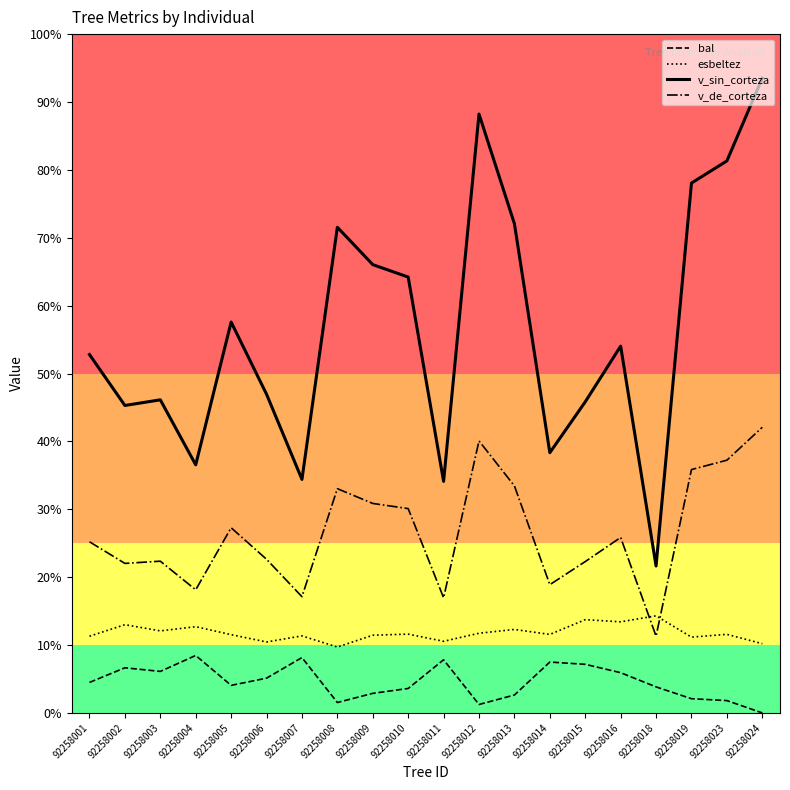

Reading left to right, transcribe all the data shown in this chart.

bal: 92258001=17.1	92258002=25.2	92258003=23.2	92258004=32.1	92258005=15.4	92258006=19.4	92258007=31.0	92258008=5.8	92258009=10.9	92258010=13.7	92258011=29.7	92258012=4.7	92258013=10.0	92258014=28.5	92258015=27.2	92258016=22.5	92258018=14.6	92258019=7.9	92258023=6.9	92258024=0.0
esbeltez: 92258001=42.9	92258002=49.4	92258003=45.9	92258004=48.2	92258005=43.8	92258006=39.7	92258007=43.1	92258008=36.9	92258009=43.5	92258010=44.1	92258011=40.1	92258012=44.6	92258013=46.7	92258014=43.9	92258015=52.2	92258016=51.0	92258018=54.4	92258019=42.4	92258023=44.0	92258024=38.8
v_sin_corteza: 92258001=200.6	92258002=172.1	92258003=175.3	92258004=138.9	92258005=218.8	92258006=178.4	92258007=130.7	92258008=271.9	92258009=250.9	92258010=244.0	92258011=129.6	92258012=335.2	92258013=273.9	92258014=145.7	92258015=174.1	92258016=205.3	92258018=82.2	92258019=296.6	92258023=309.0	92258024=355.4
v_de_corteza: 92258001=95.8	92258002=83.7	92258003=84.9	92258004=68.9	92258005=103.7	92258006=86.0	92258007=65.0	92258008=125.5	92258009=117.2	92258010=114.4	92258011=64.4	92258012=152.3	92258013=127.1	92258014=71.8	92258015=84.7	92258016=98.2	92258018=43.0	92258019=136.2	92258023=141.5	92258024=159.9